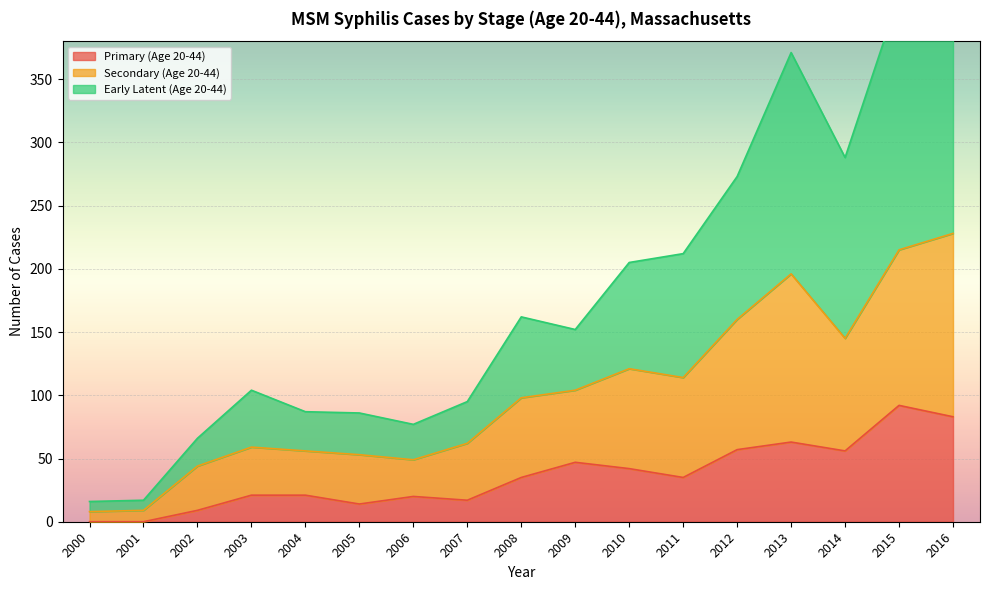

True or false: Primary (Age 20-44) and Early Latent (Age 20-44) cross at least once.

False